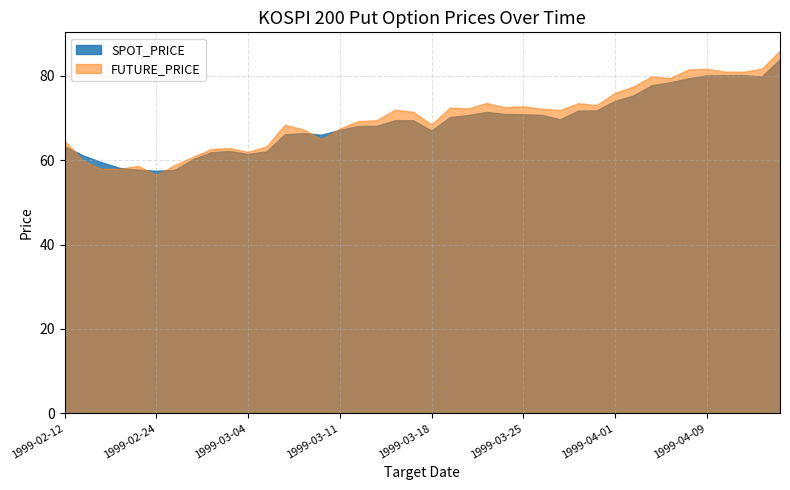

How many times do SPOT_PRICE and FUTURE_PRICE cross each other?

6